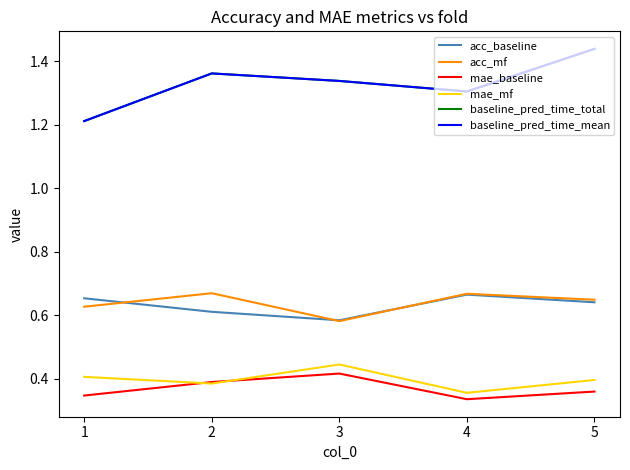

Does the chart have visible grid lines?

No